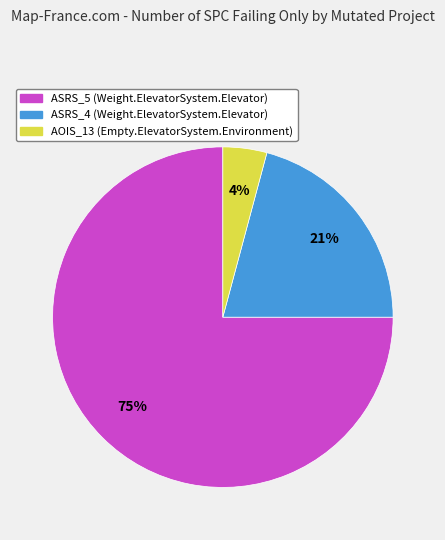

To the nearest percent, what is the average slice percentage?

33%